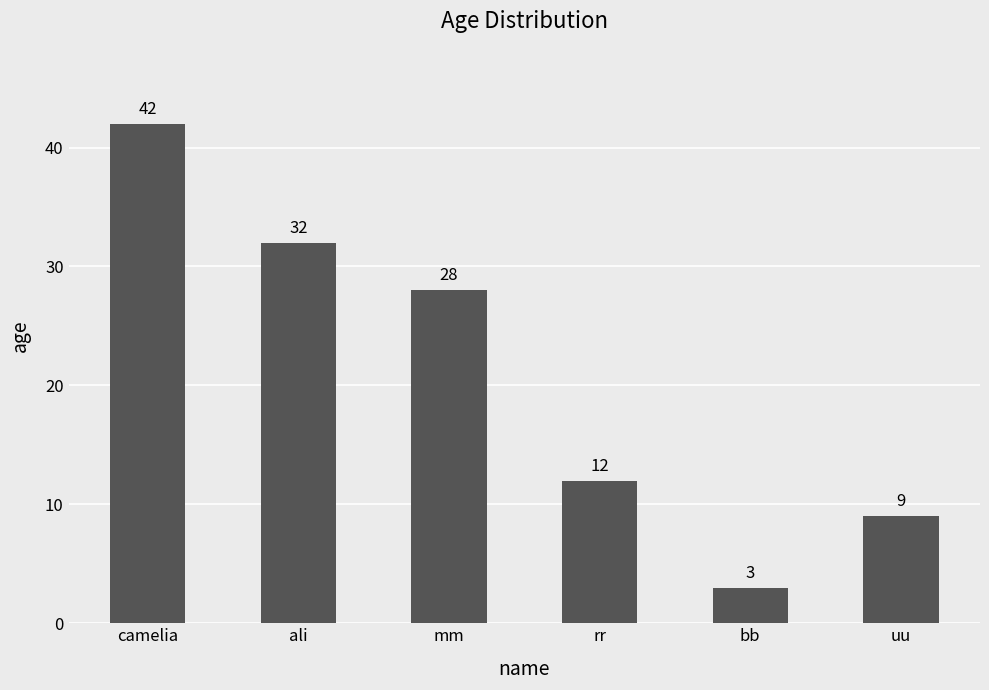

What is the maximum value shown in the chart?

42